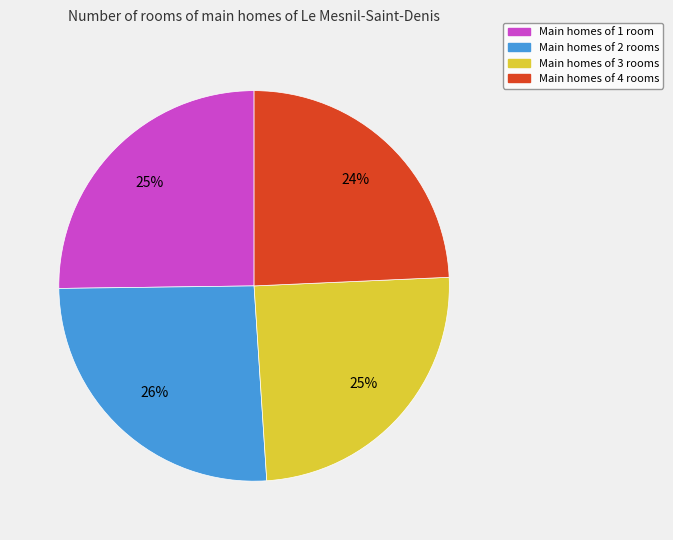

Count the number of slices in the pie.

4